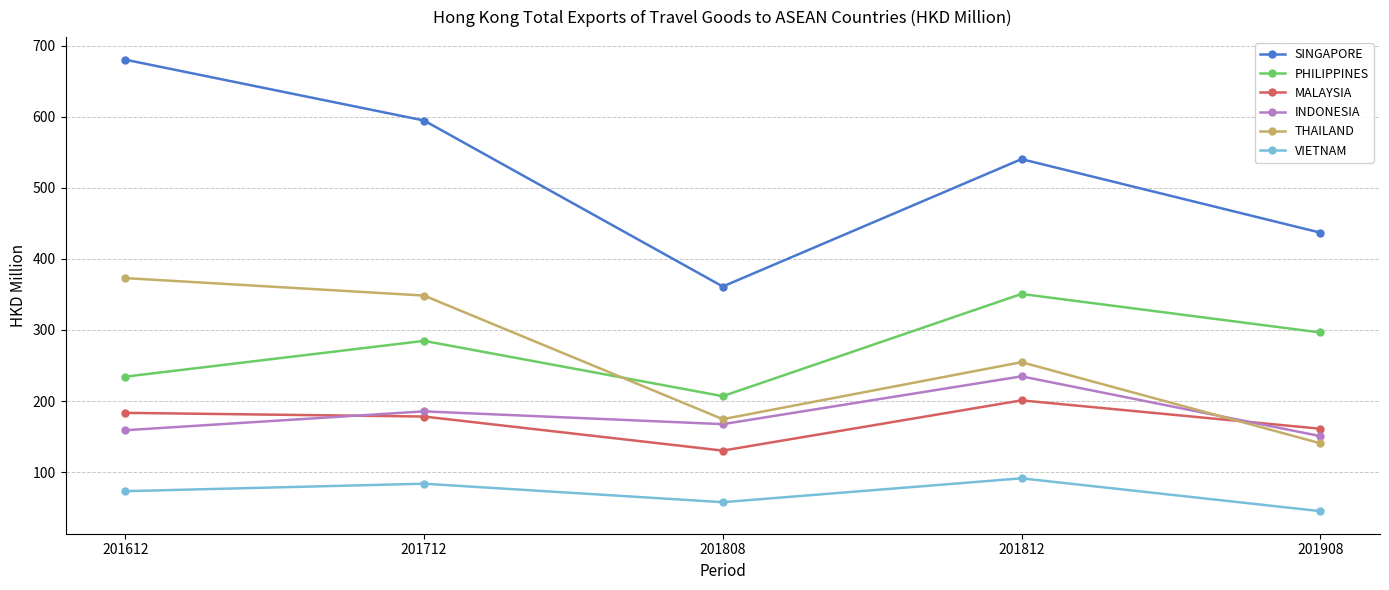

True or false: THAILAND has more than 0 points higher than both neighbors.

True